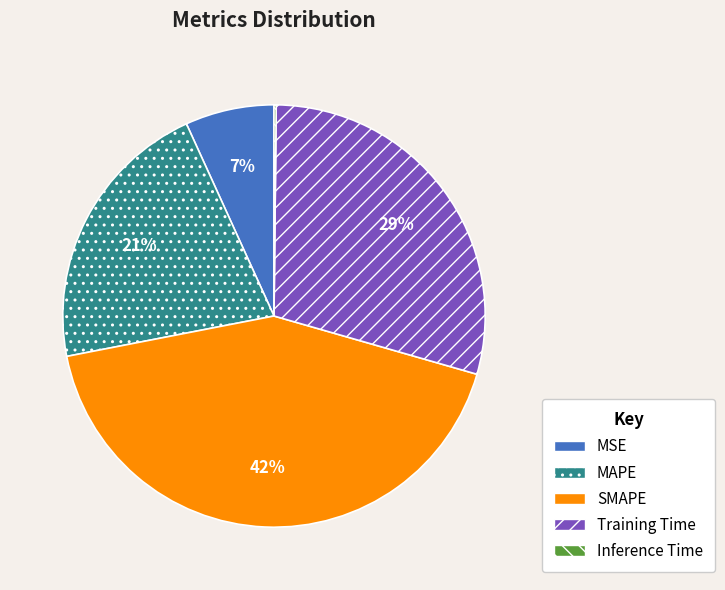

Does SMAPE account for over 50% of the chart?

No